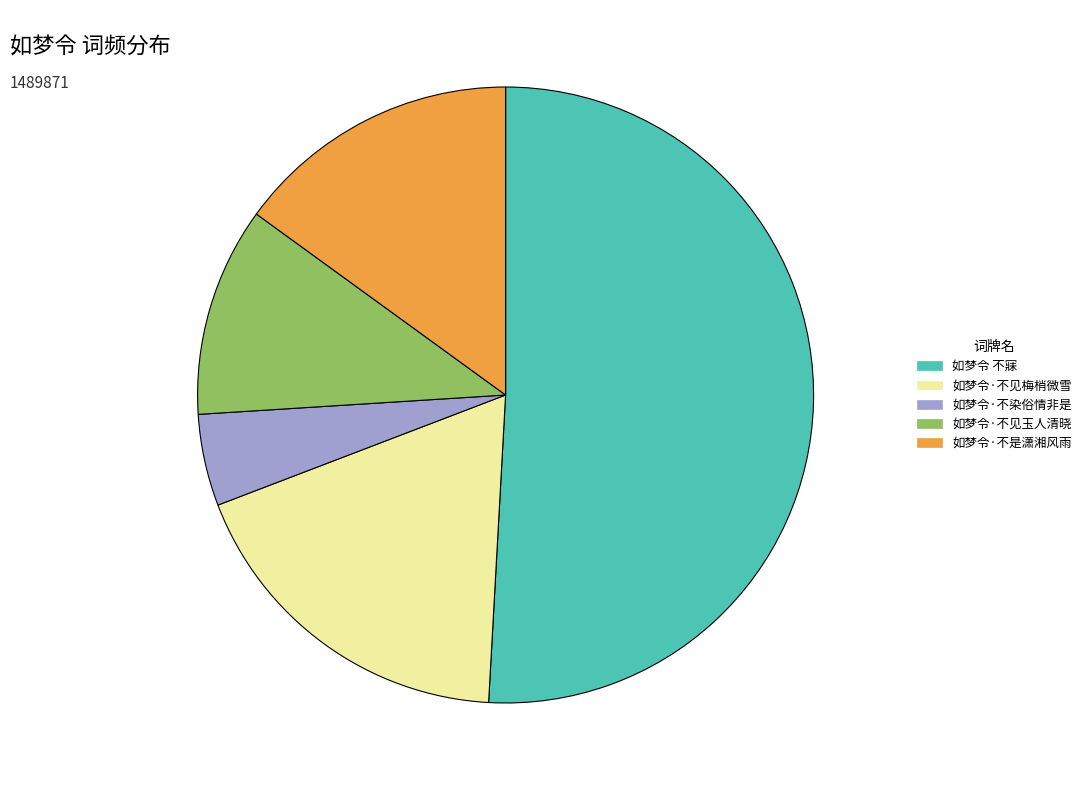

Rank the categories by value from highest to lowest.

如梦令 不寐, 如梦令·不见梅梢微雪, 如梦令·不是潇湘风雨, 如梦令·不见玉人清晓, 如梦令·不染俗情非是